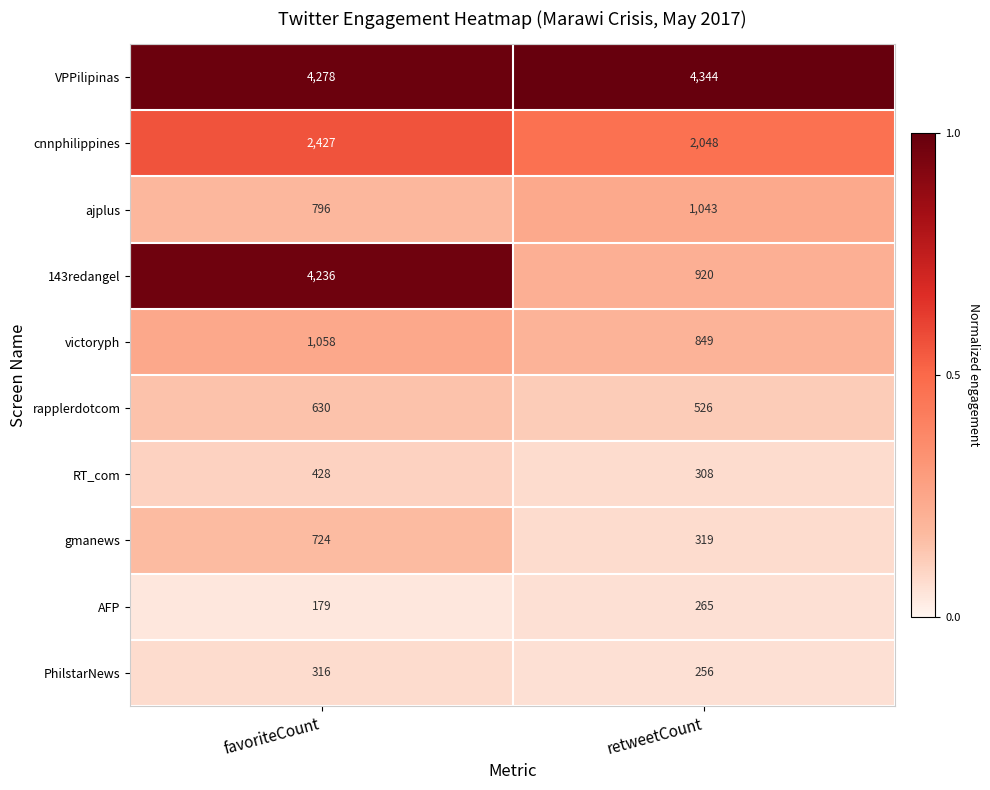

Reading left to right, list all the values displayed in this chart.

VPPilipinas: 4278	4344
cnnphilippines: 2427	2048
ajplus: 796	1043
143redangel: 4236	920
victoryph: 1058	849
rapplerdotcom: 630	526
RT_com: 428	308
gmanews: 724	319
AFP: 179	265
PhilstarNews: 316	256